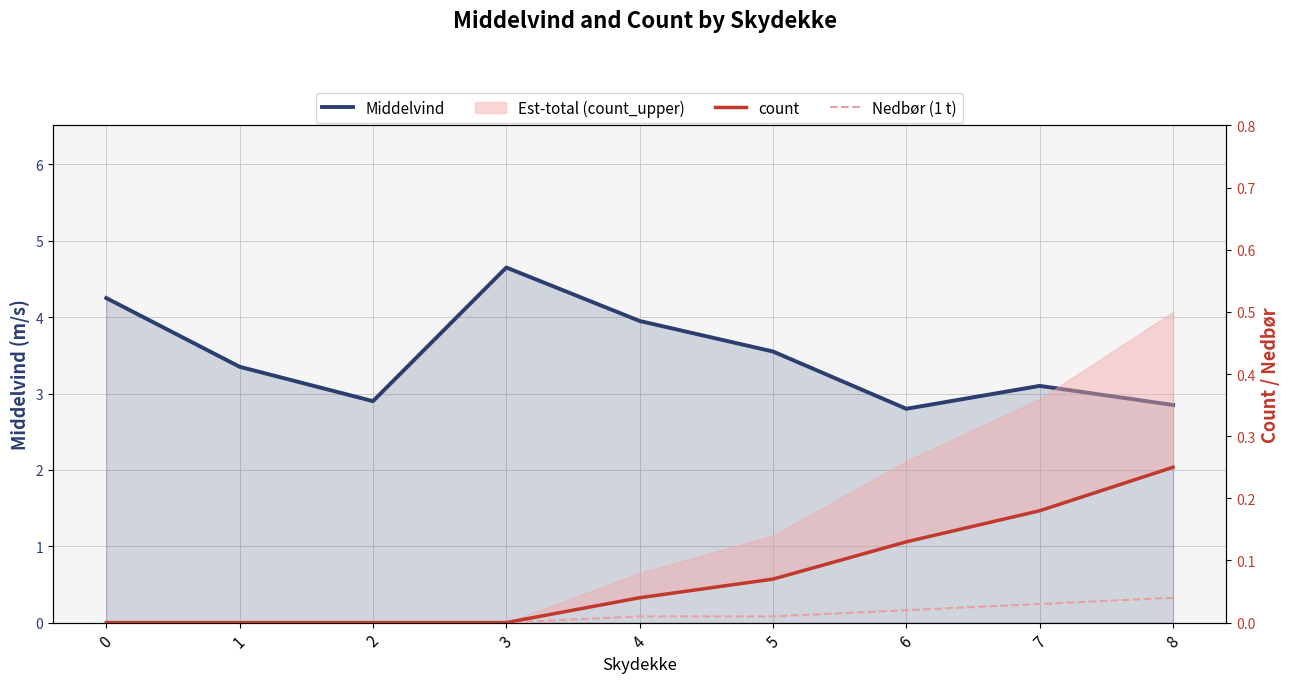

What is the difference between the highest and lowest values at 0?

4.2